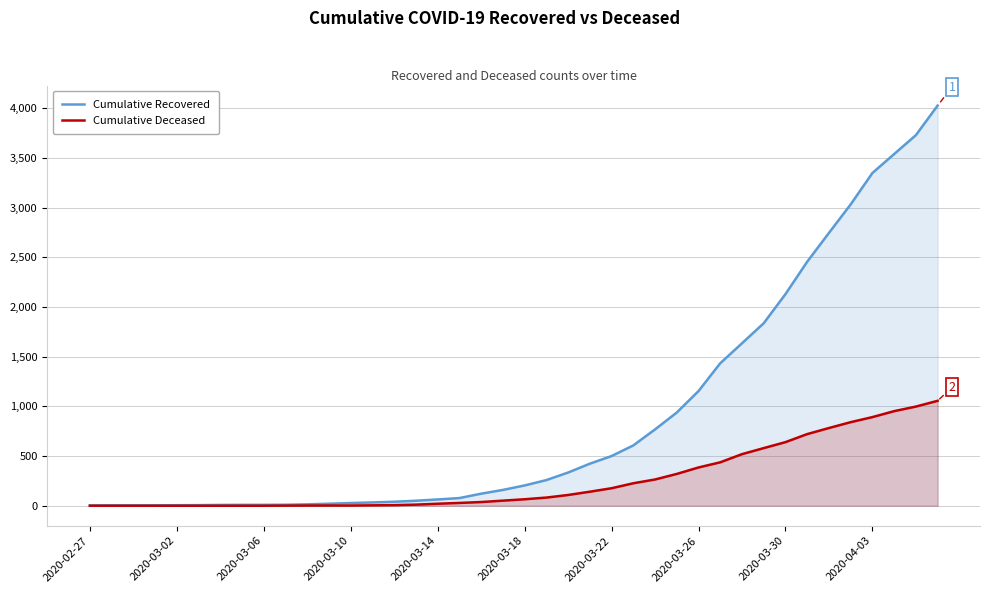

Reading left to right, what are all the values shown in this chart?

Cumulative Recovered: 3	4	4	4	5	6	8	9	9	10	14	20	27	33	40	50	63	77	121	159	204	258	334	423	500	607	768	938	1154	1434	1635	1837	2130	2456	2746	3033	3349	3540	3730	4028
Cumulative Deceased: 0	0	0	0	0	0	0	0	0	1	2	2	2	4	6	11	20	28	37	51	65	82	108	141	176	226	264	320	385	437	519	580	640	721	782	841	892	952	998	1056